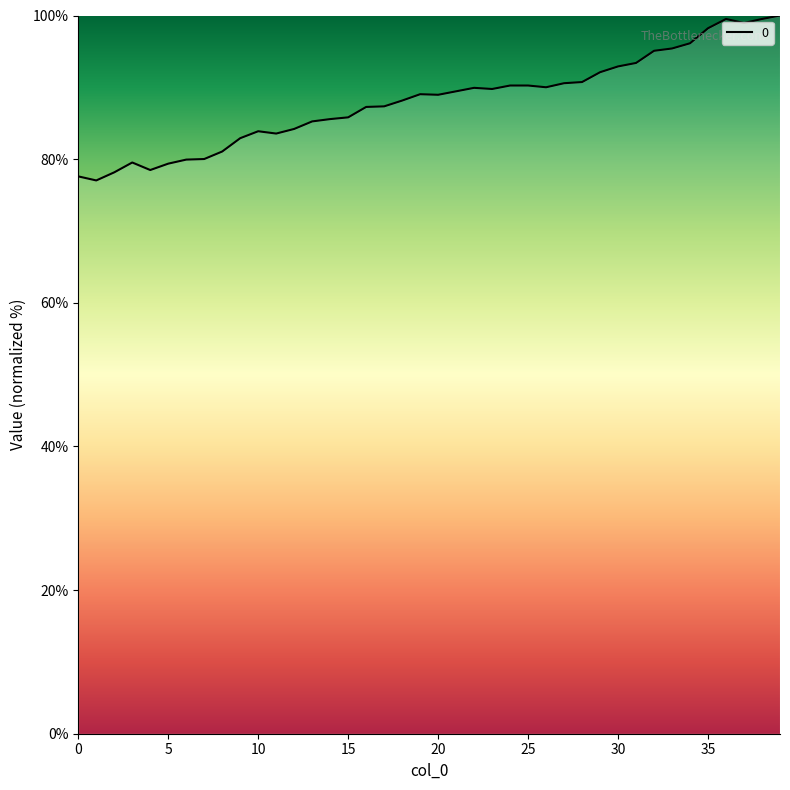

What is the maximum value shown in the chart?

100.0